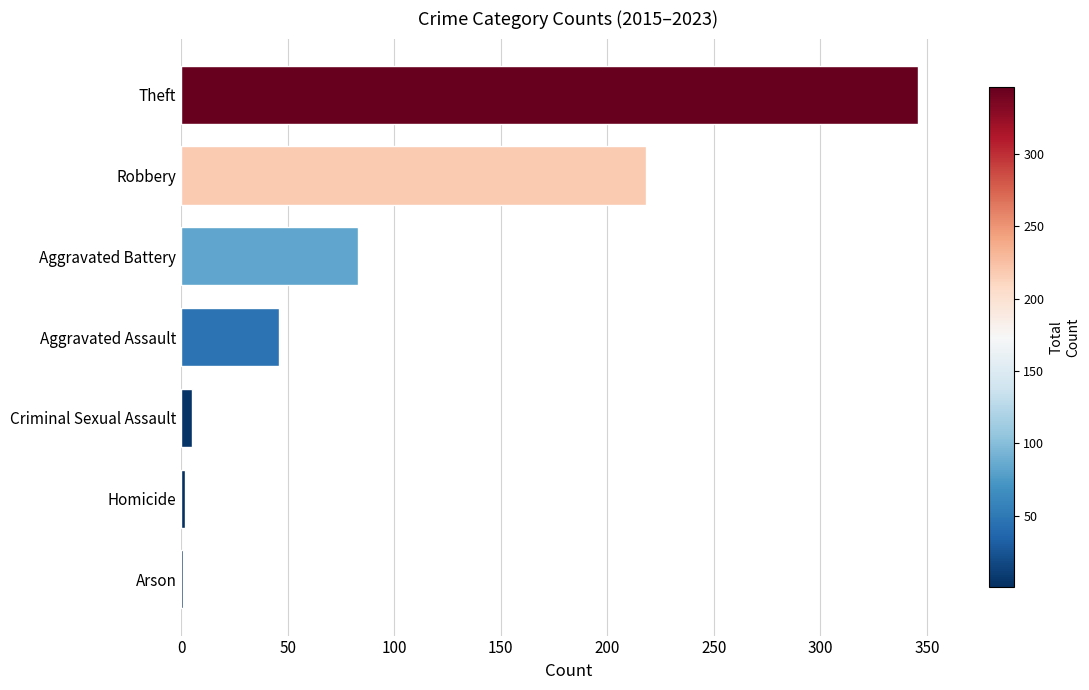

What is the ratio of the value at Robbery to the value at Theft?

0.6